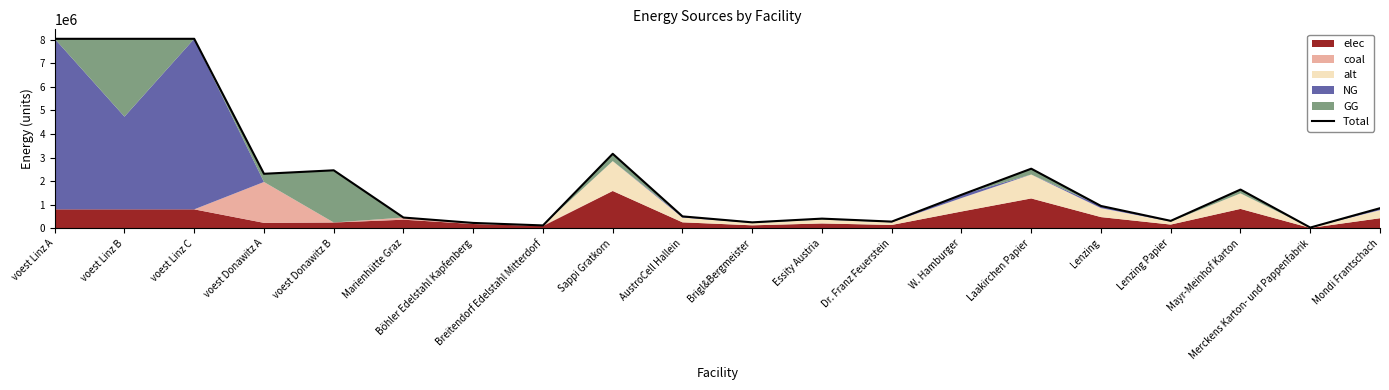

What is the difference between the maximum and minimum values?

8010902.9